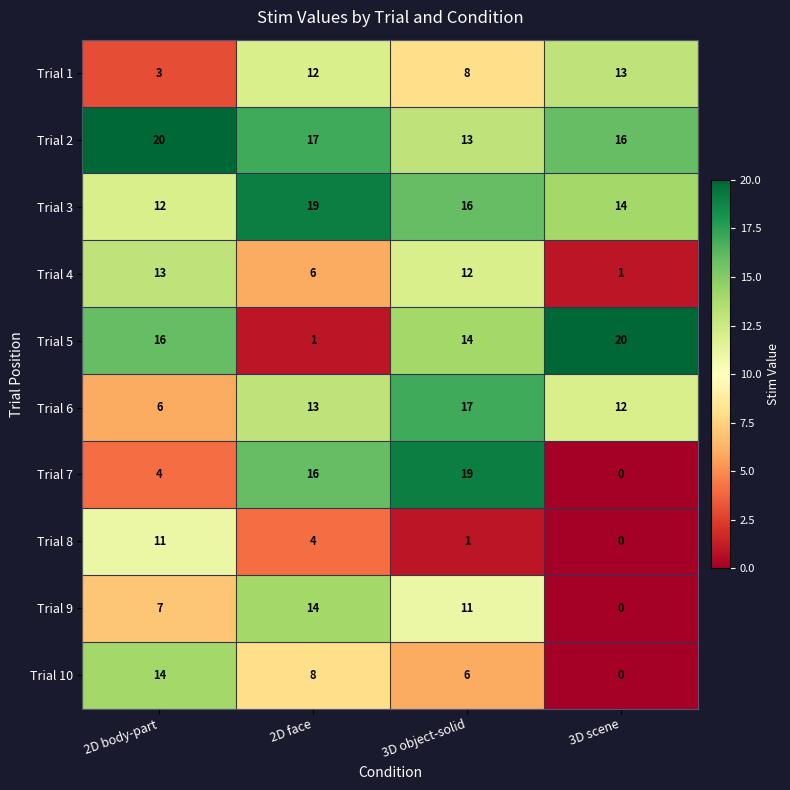

What is the sum of all Trial 5 values?

51